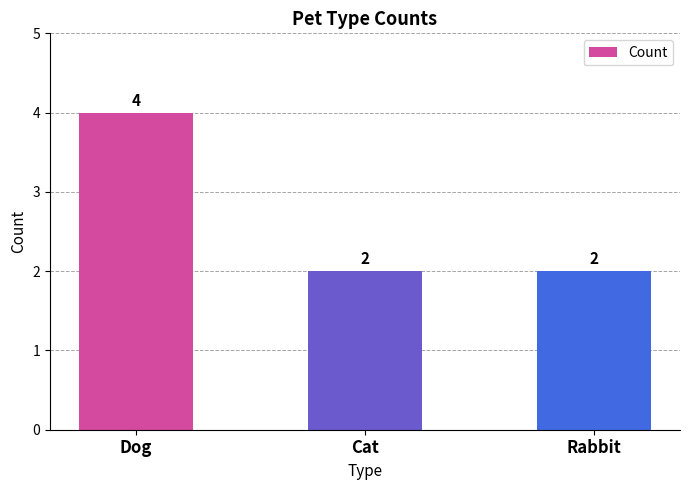

Reading left to right, list all the values displayed in this chart.

4	2	2